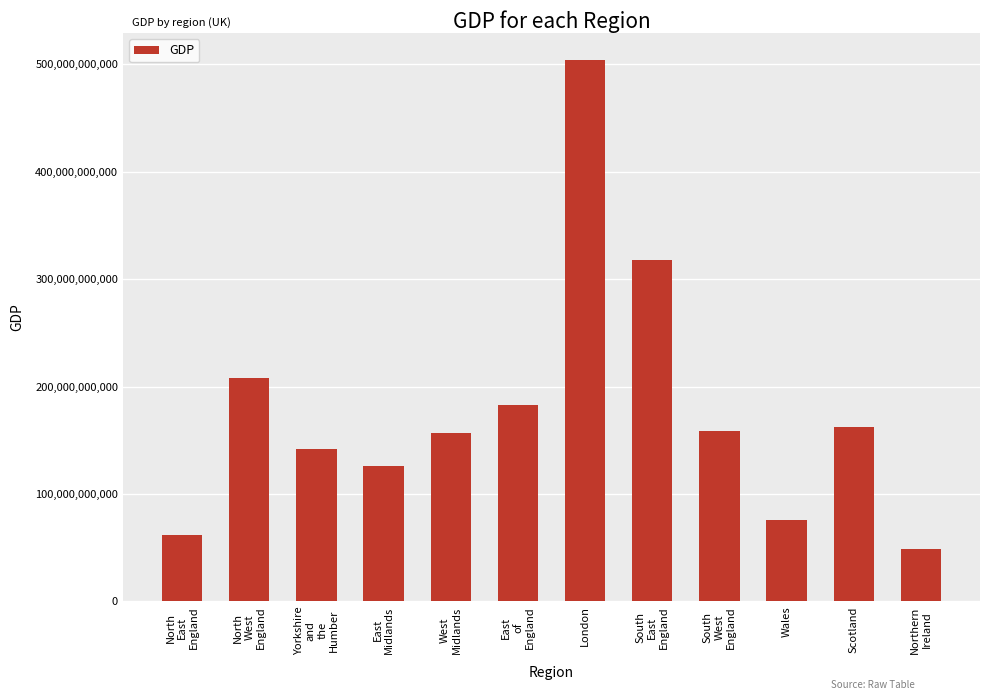

What is the difference between the maximum and minimum values?

455426000000